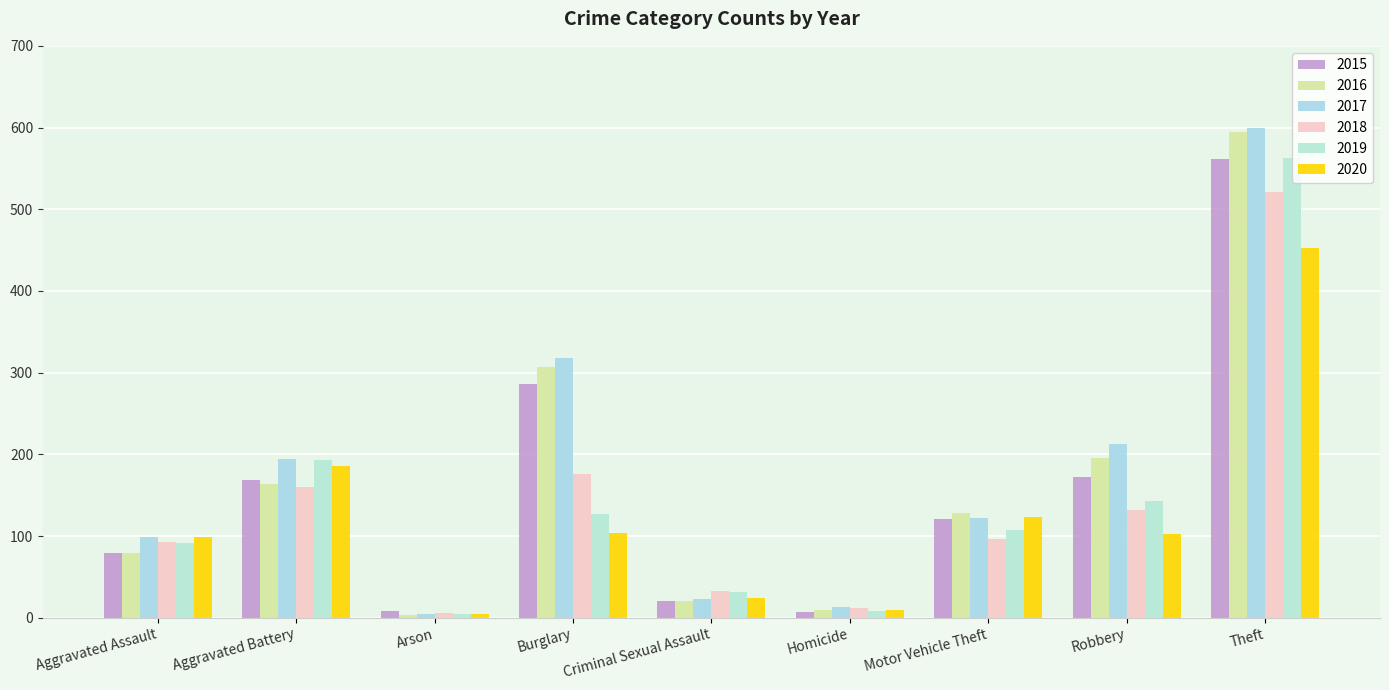

What is the value of the 2017 bar at the 7th from the left?

122